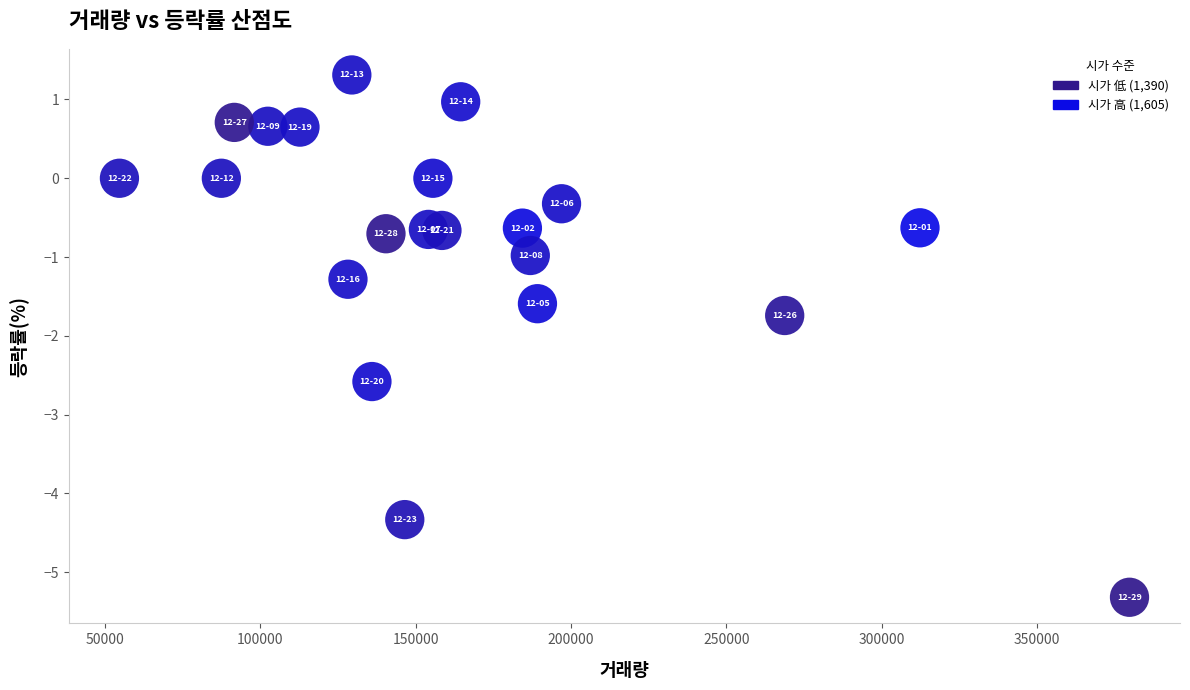

What Y value in the scatter plot is closest to -2?

-1.7